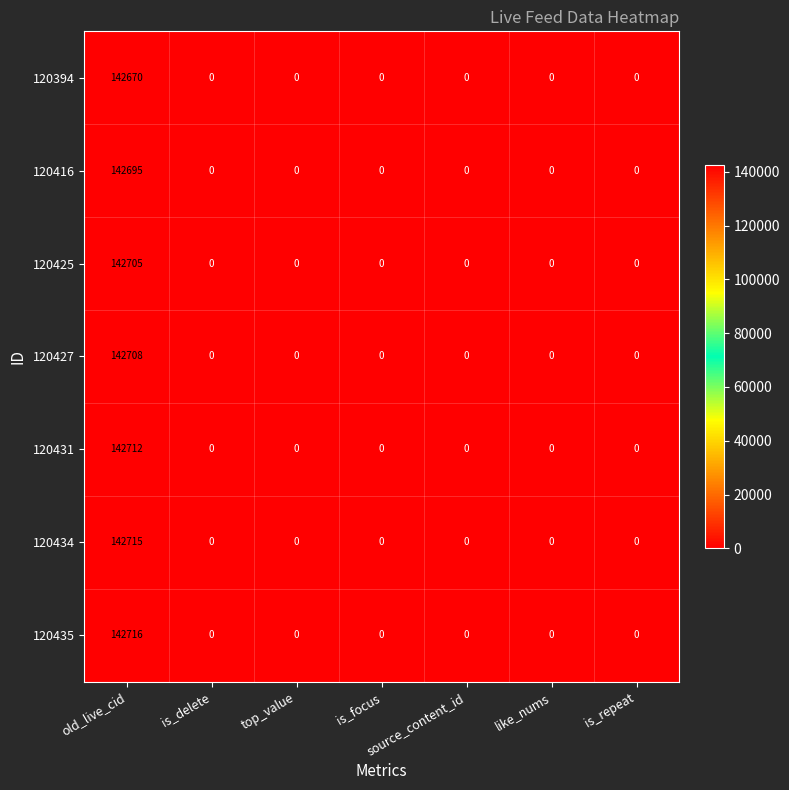

Which series changed the most between old_live_cid and like_nums?

120435